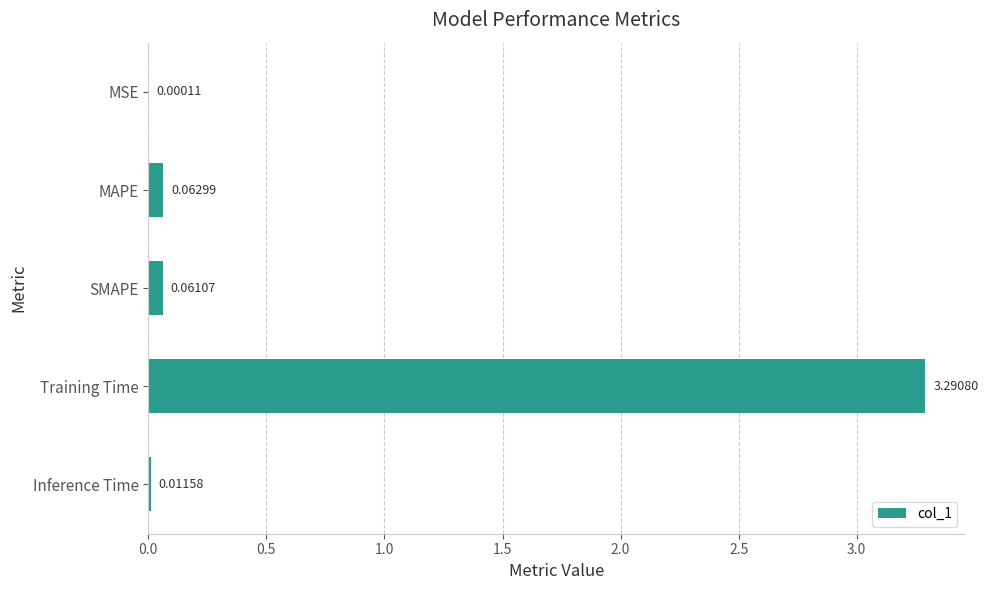

Which has a higher value, Inference Time or Training Time?

Training Time